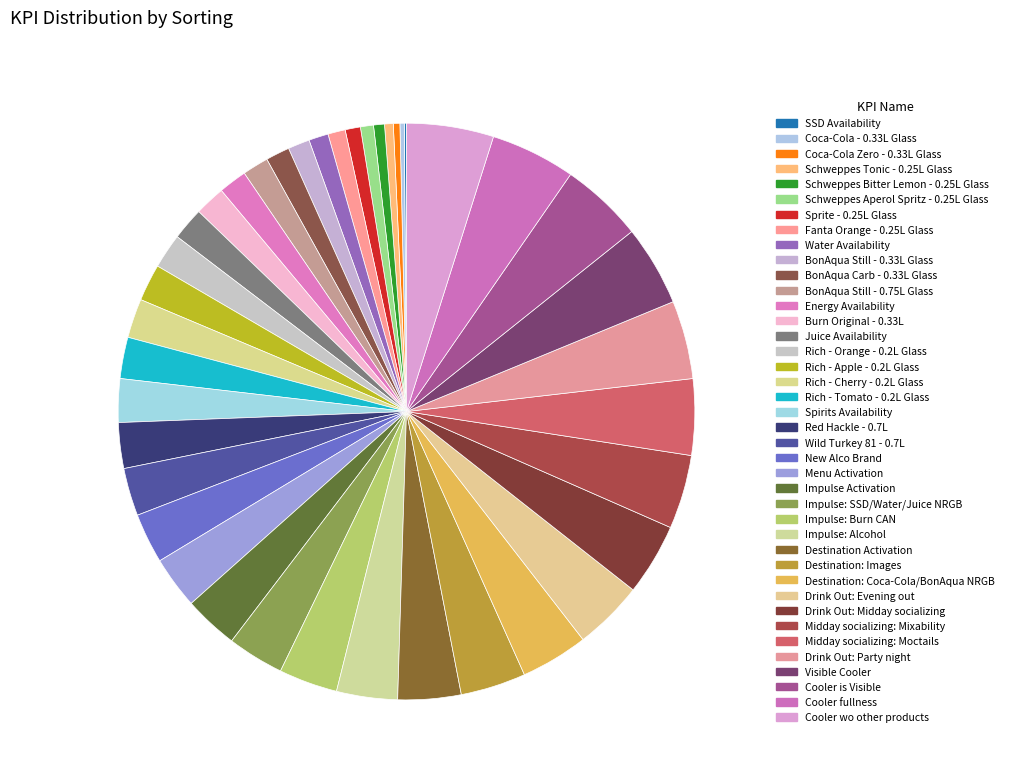

How many slices are in this pie chart?

40